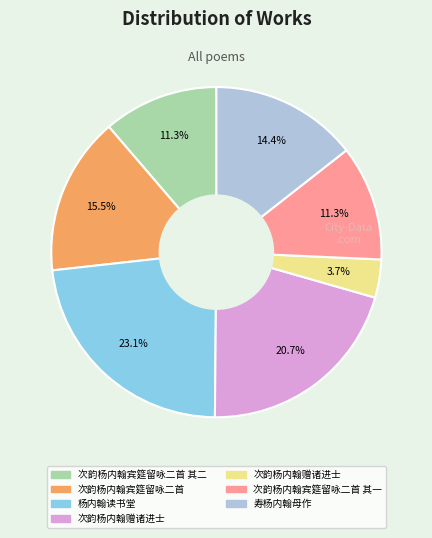

Is there any slice that represents more than half of the pie?

No